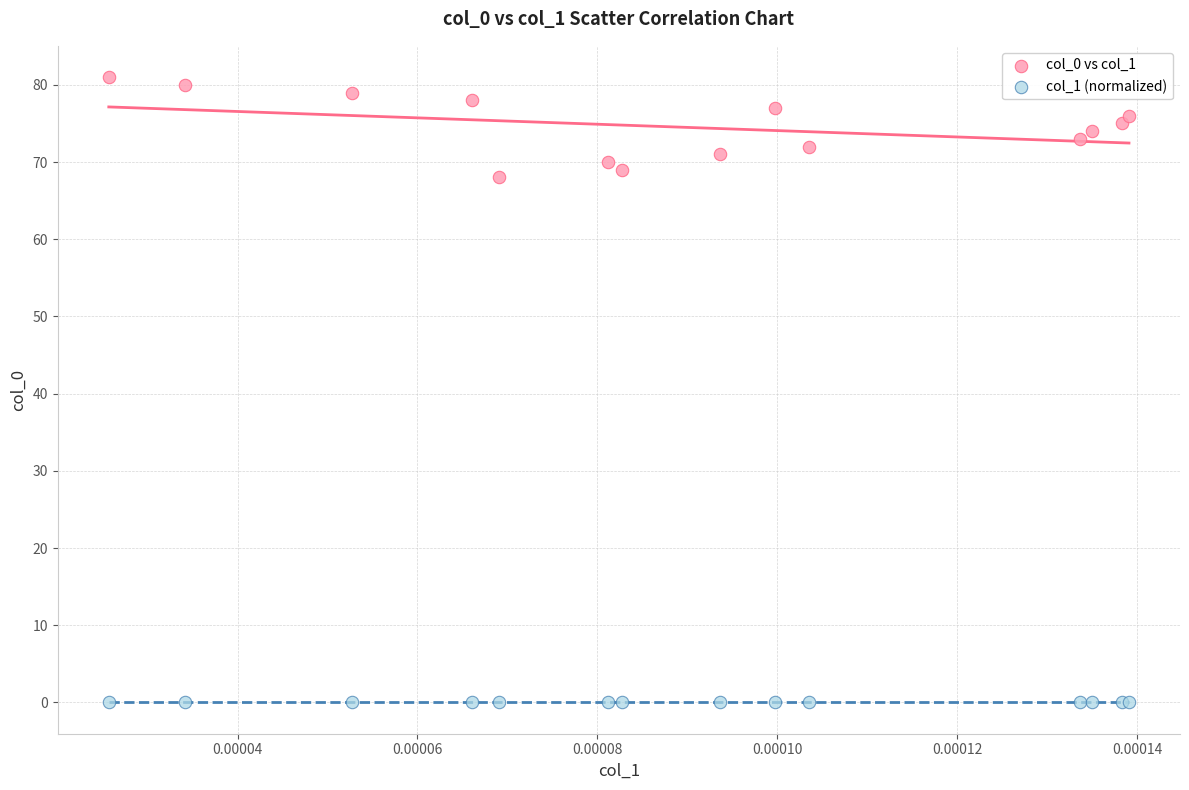

Across all series, what Y value is closest to 40?

68.0